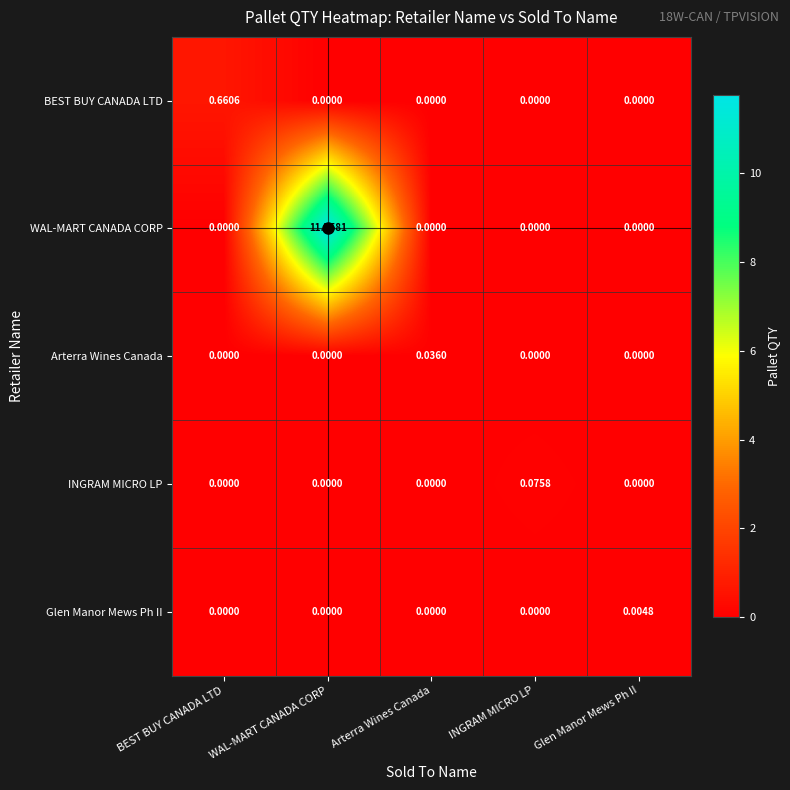

Which series has the largest range (max minus min)?

WAL-MART CANADA CORP